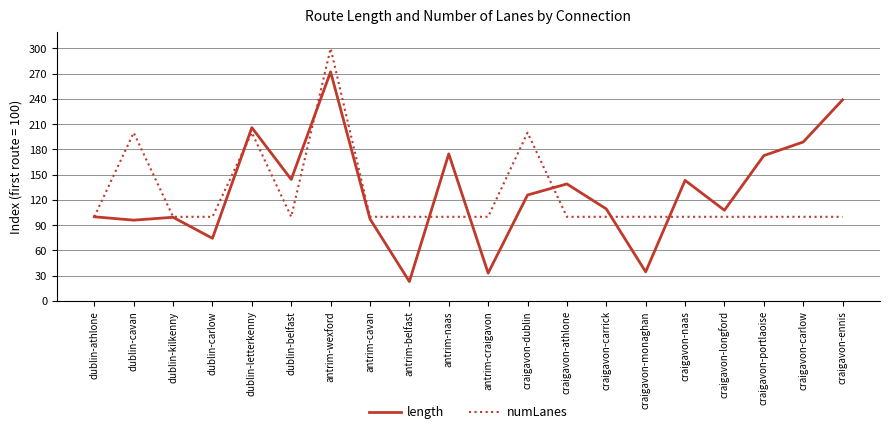

What is the difference between the highest and lowest values at dublin-letterkenny?

6.0